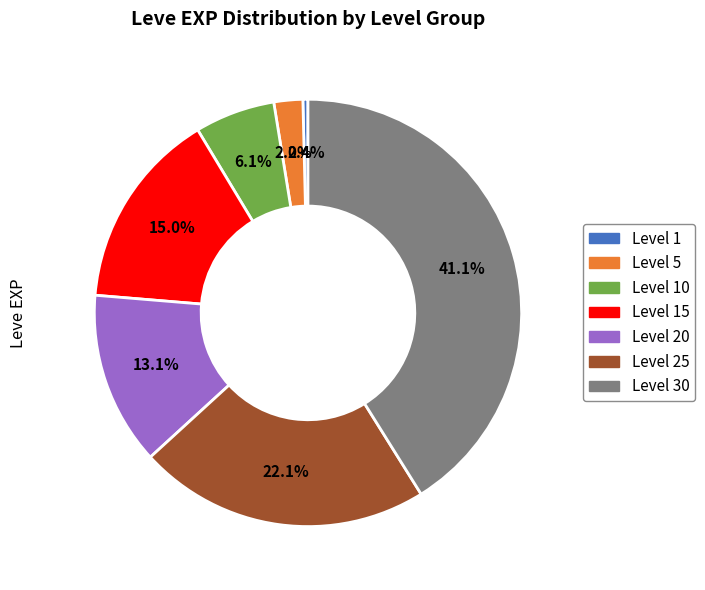

Is there any slice that represents more than half of the pie?

No